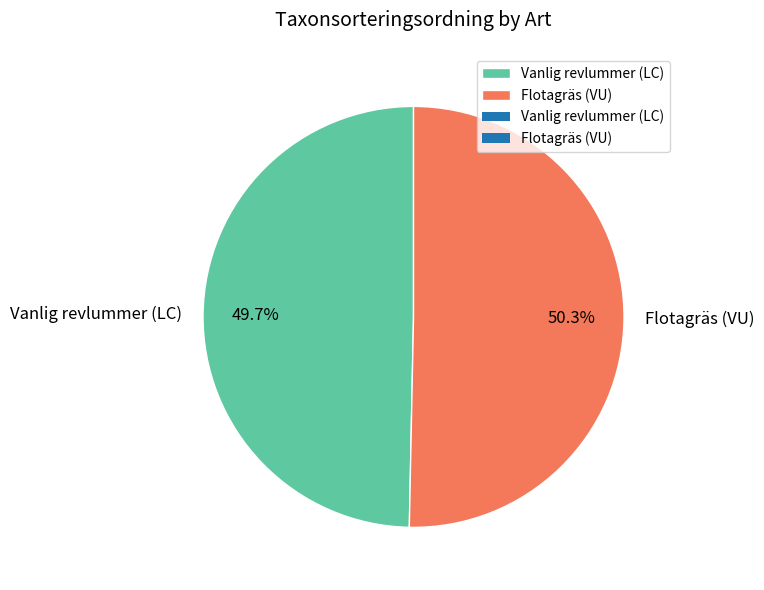

Which category has the biggest portion of the pie?

Flotagräs (VU)